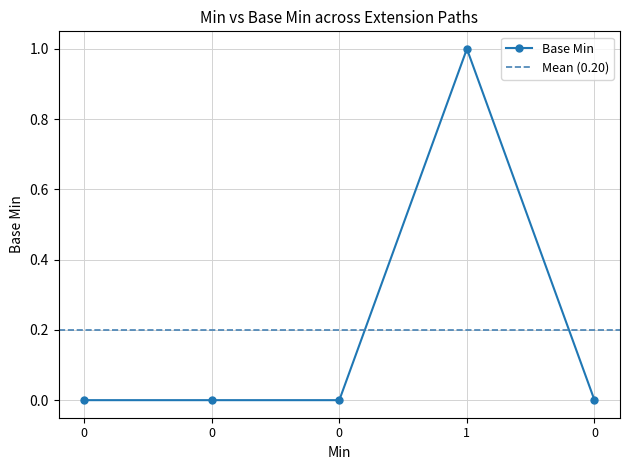

List the labels in order of value, smallest first.

0, 0, 0, 0, 1